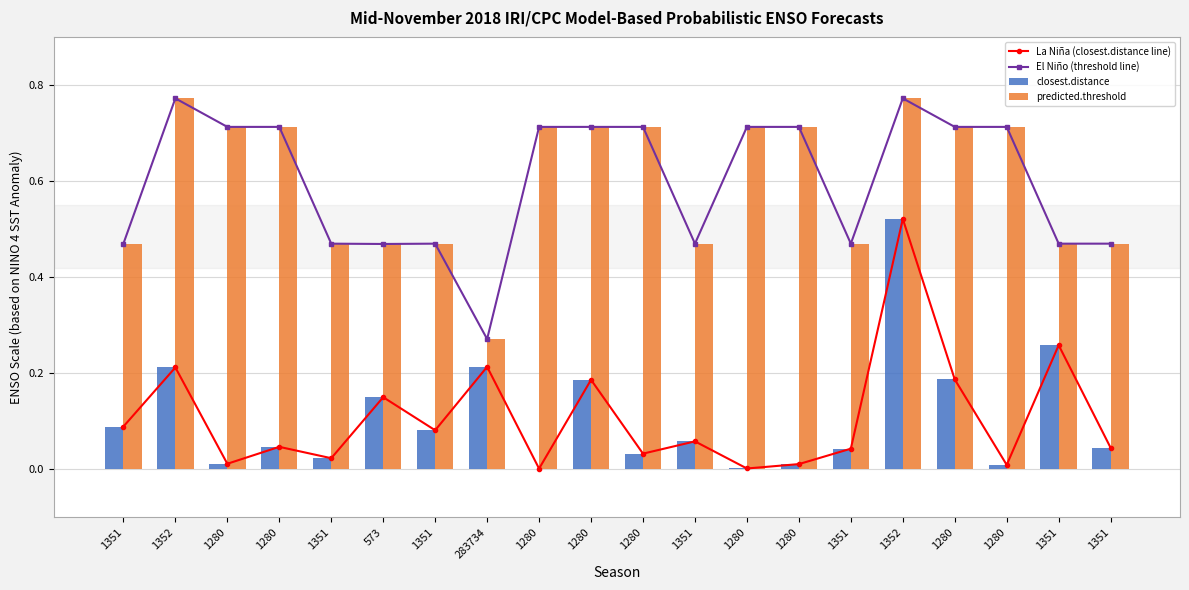

Reading left to right, extract all data points from this chart.

La Niña (closest.distance line): 1351=0.1	1352=0.2	1280=0.0	1280=0.0	1351=0.0	573=0.2	1351=0.1	283734=0.2	1280=0.0	1280=0.2	1280=0.0	1351=0.1	1280=0.0	1280=0.0	1351=0.0	1352=0.5	1280=0.2	1280=0.0	1351=0.3	1351=0.0
El Niño (threshold line): 1351=0.5	1352=0.8	1280=0.7	1280=0.7	1351=0.5	573=0.5	1351=0.5	283734=0.3	1280=0.7	1280=0.7	1280=0.7	1351=0.5	1280=0.7	1280=0.7	1351=0.5	1352=0.8	1280=0.7	1280=0.7	1351=0.5	1351=0.5
closest.distance: 1351=0.1	1352=0.2	1280=0.0	1280=0.0	1351=0.0	573=0.2	1351=0.1	283734=0.2	1280=0.0	1280=0.2	1280=0.0	1351=0.1	1280=0.0	1280=0.0	1351=0.0	1352=0.5	1280=0.2	1280=0.0	1351=0.3	1351=0.0
predicted.threshold: 1351=0.5	1352=0.8	1280=0.7	1280=0.7	1351=0.5	573=0.5	1351=0.5	283734=0.3	1280=0.7	1280=0.7	1280=0.7	1351=0.5	1280=0.7	1280=0.7	1351=0.5	1352=0.8	1280=0.7	1280=0.7	1351=0.5	1351=0.5